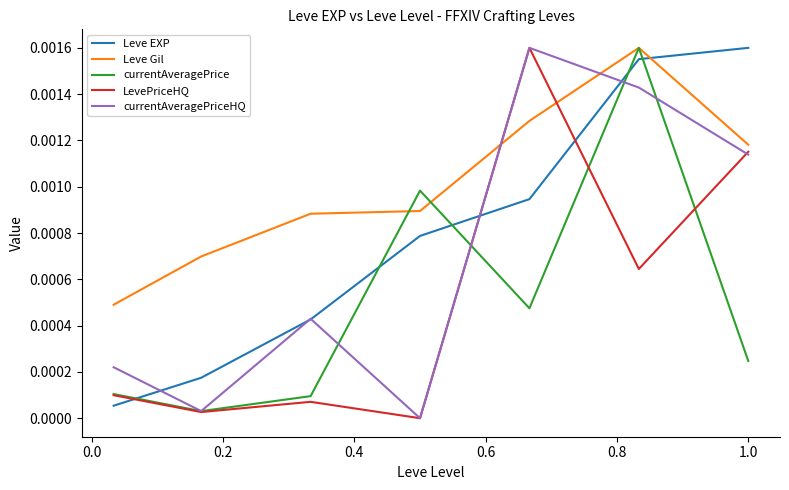

After their last crossing, which series has the higher values: currentAveragePriceHQ or Leve EXP?

Leve EXP